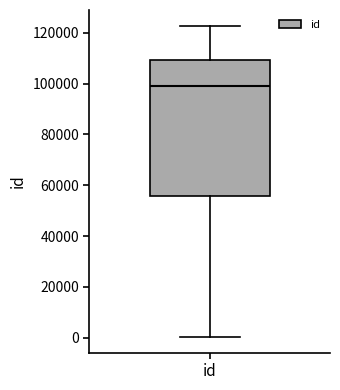

Transcribe this box plot: give where the median line is, the range the box spans, and where the two whiskers end, as read against the y-axis. The values are not printed on the chart, so give them approximately, as read against the axis.

median 98000, box 56000 to 110000, whiskers 0 to 122000